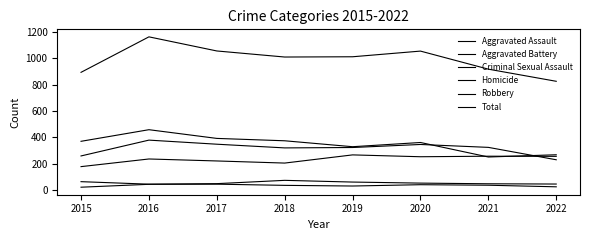

How many lines are shown in the chart?

6